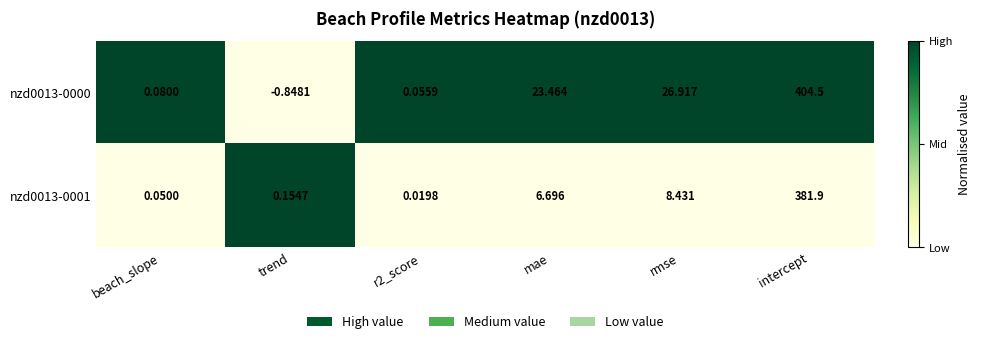

Which label corresponds to the smallest value in the chart?

trend